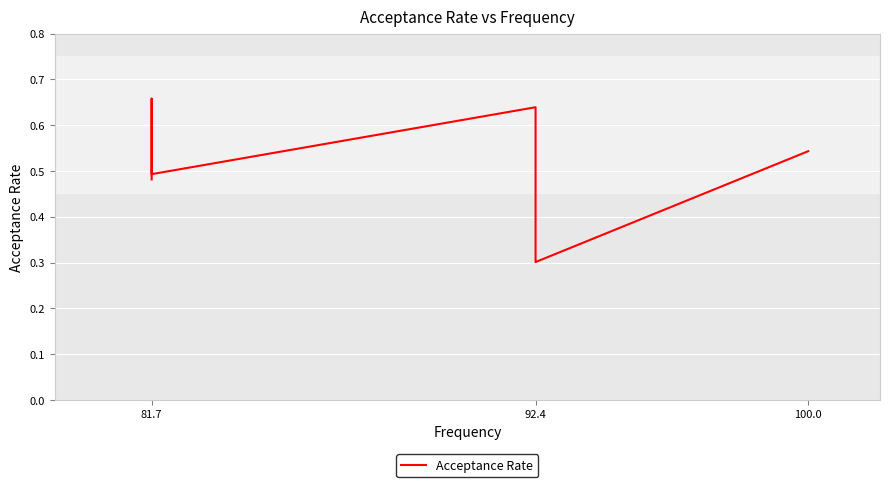

How many points are lower than both their immediate neighbors (excluding endpoints)?

2